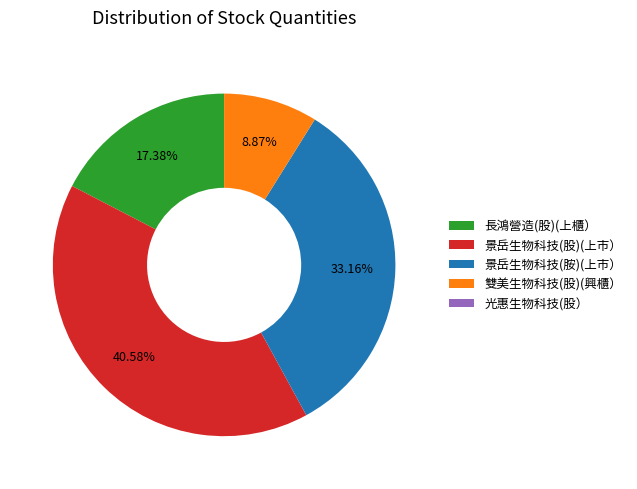

Does any single category account for the majority?

No